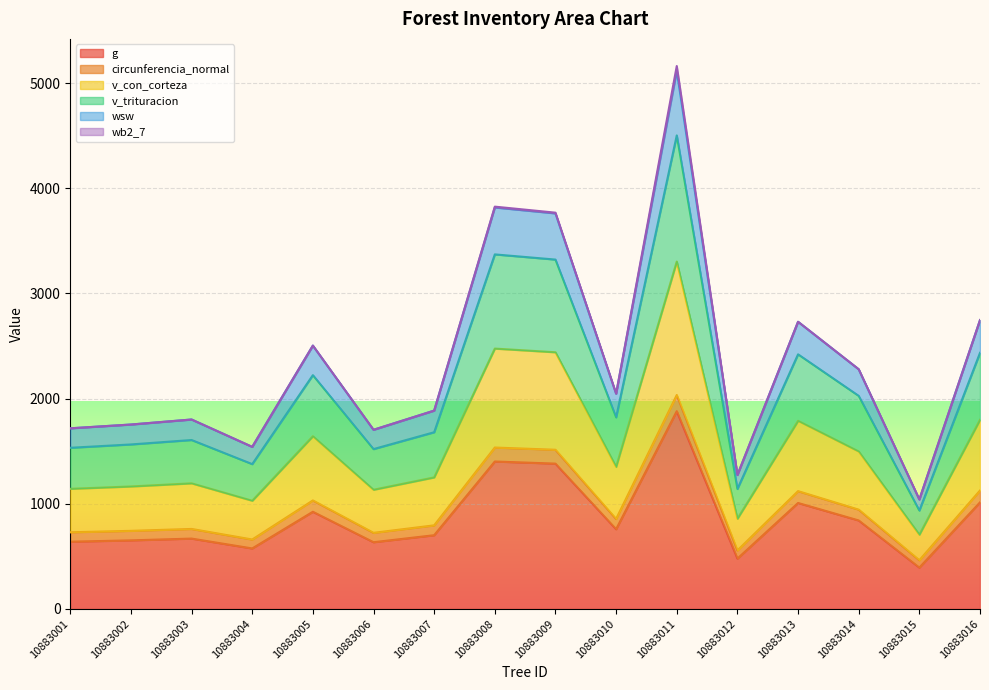

Which series has the largest total across all categories?

wsw